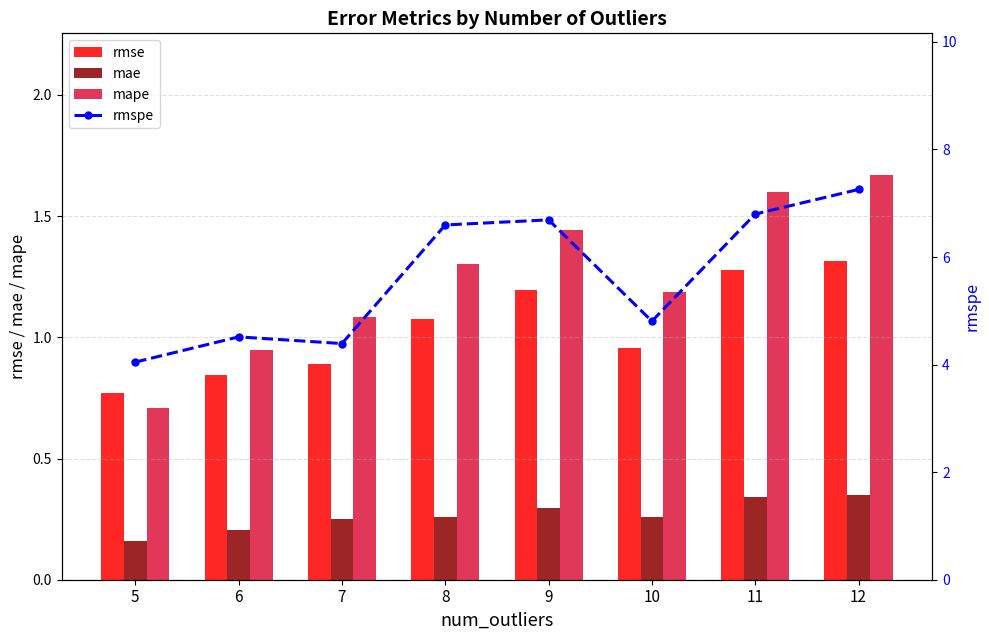

At which category is the sum across all series the highest?

12